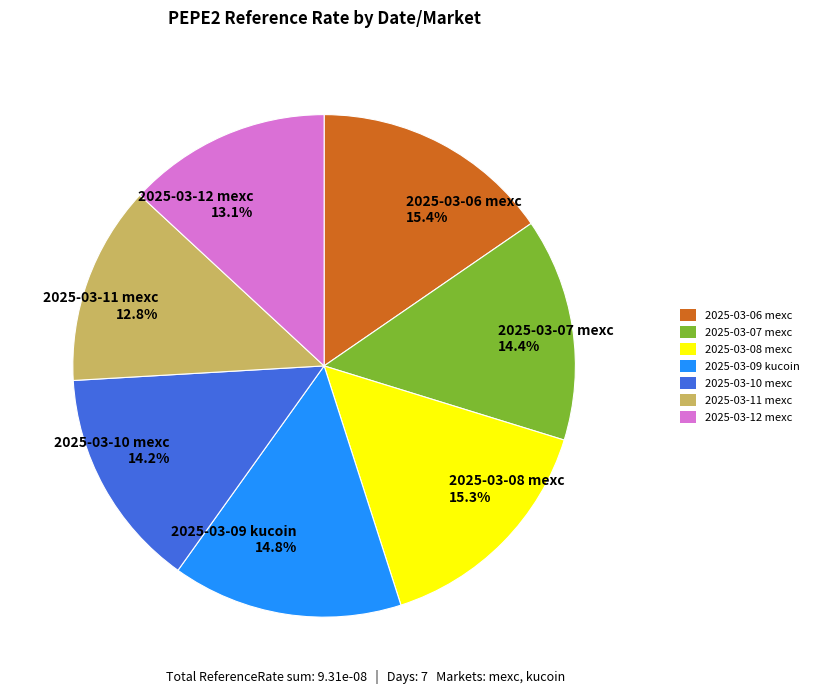

Does any single category account for the majority?

No